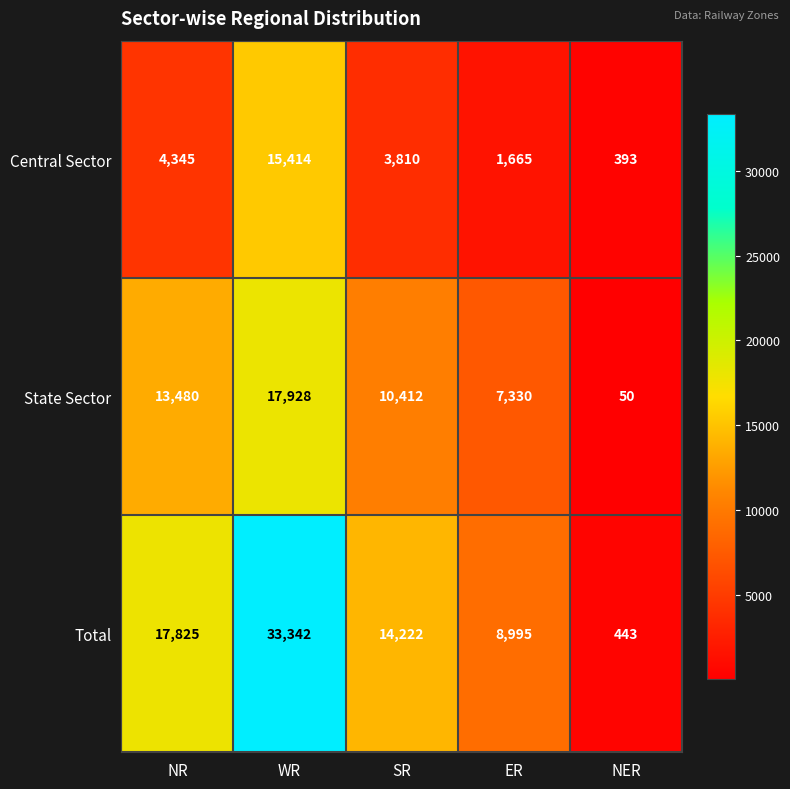

What is the difference between the highest and lowest values at WR?

17928